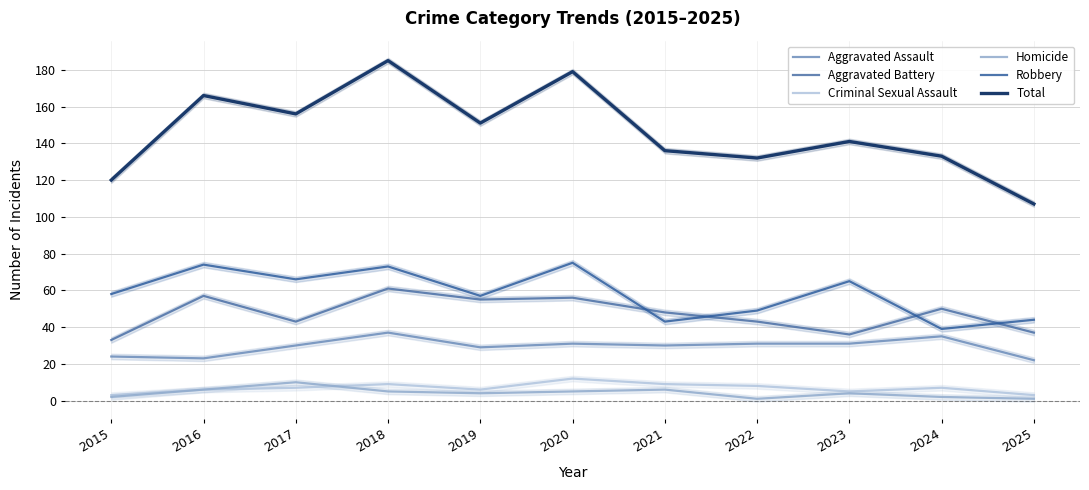

How many data points in Homicide are above 4?

5